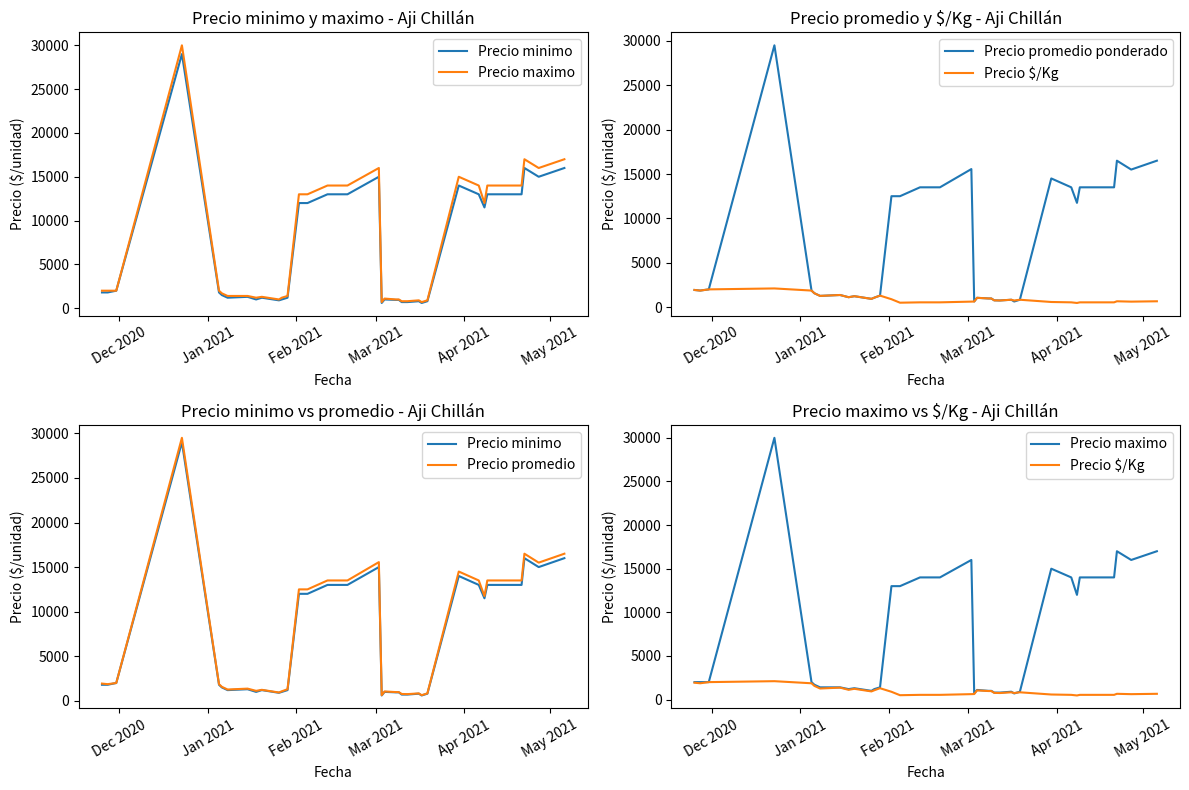

At how many categories does at least one series exceed 15019?

5